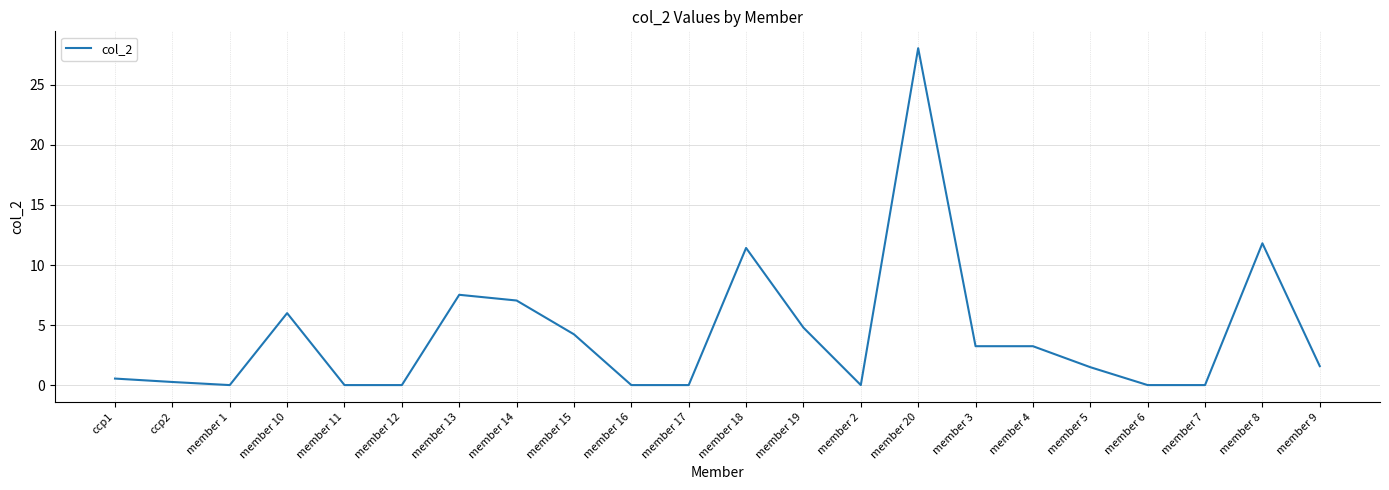

What is the difference between the maximum and minimum values?

28.1